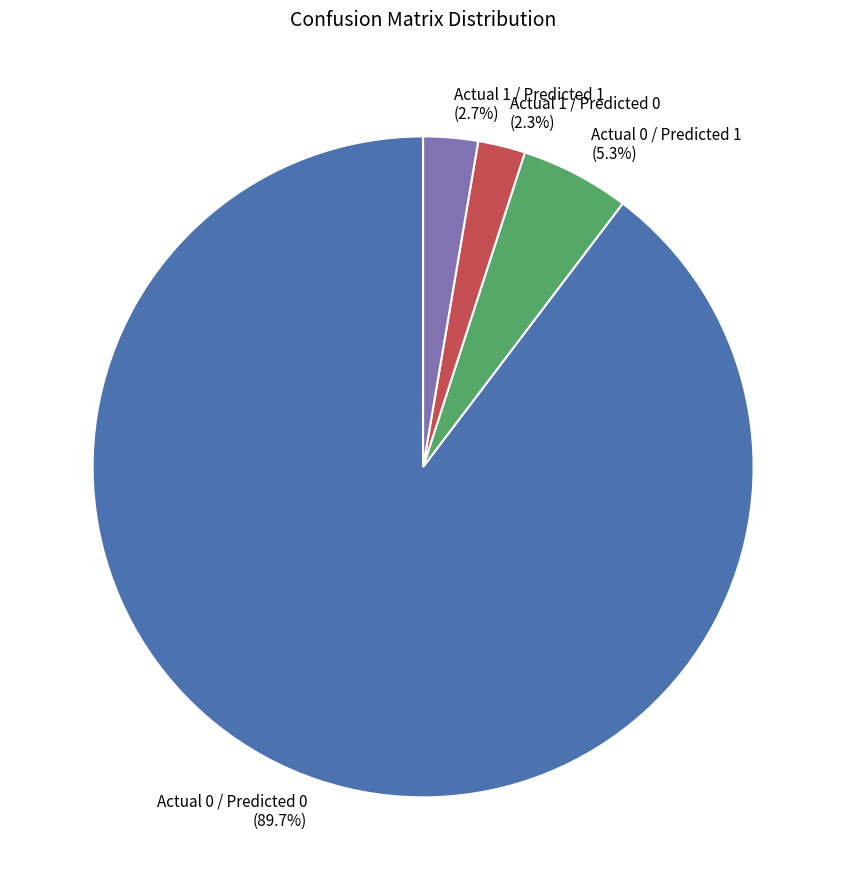

To the nearest percent, what percentage of the pie is Actual 1 / Predicted 1?

3%